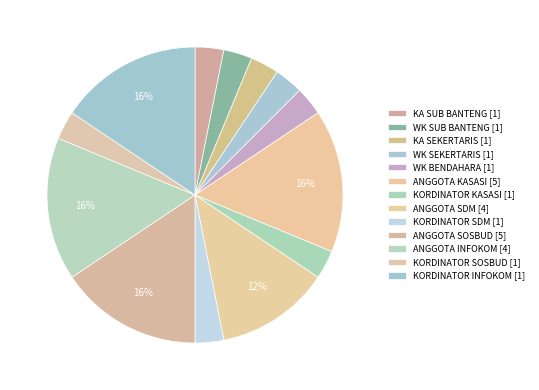

True or false: WK SUB BANTENG [1] accounts for 3% of the total.

True